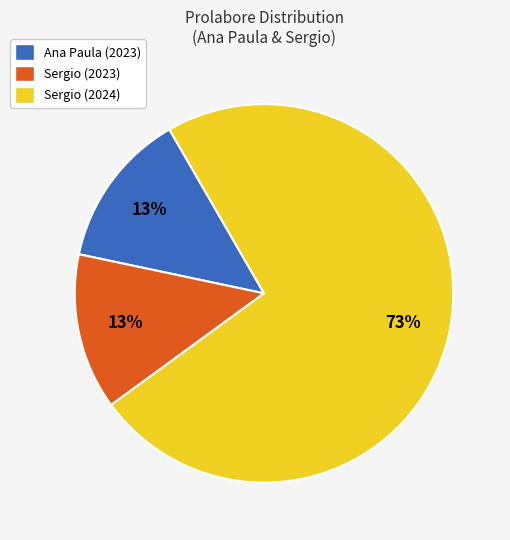

Is there any slice that represents more than half of the pie?

Yes